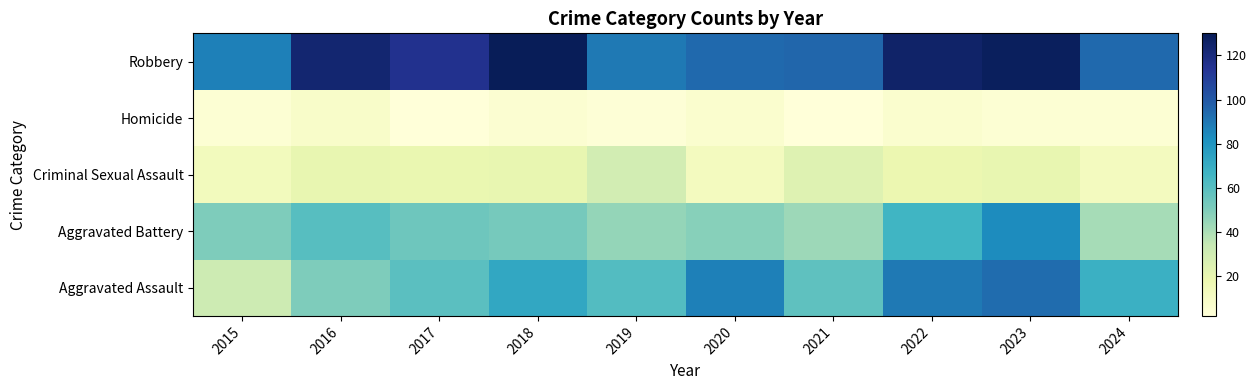

At 2019, list the series in order from smallest to largest.

Homicide, Criminal Sexual Assault, Aggravated Battery, Aggravated Assault, Robbery